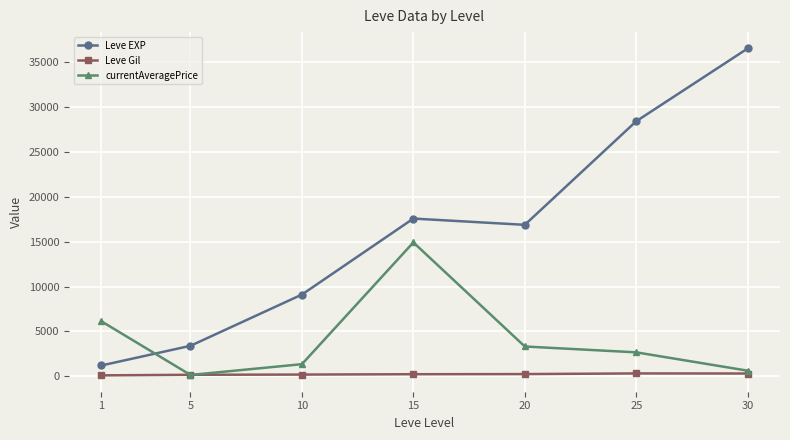

At which category is the sum across all series the highest?

30